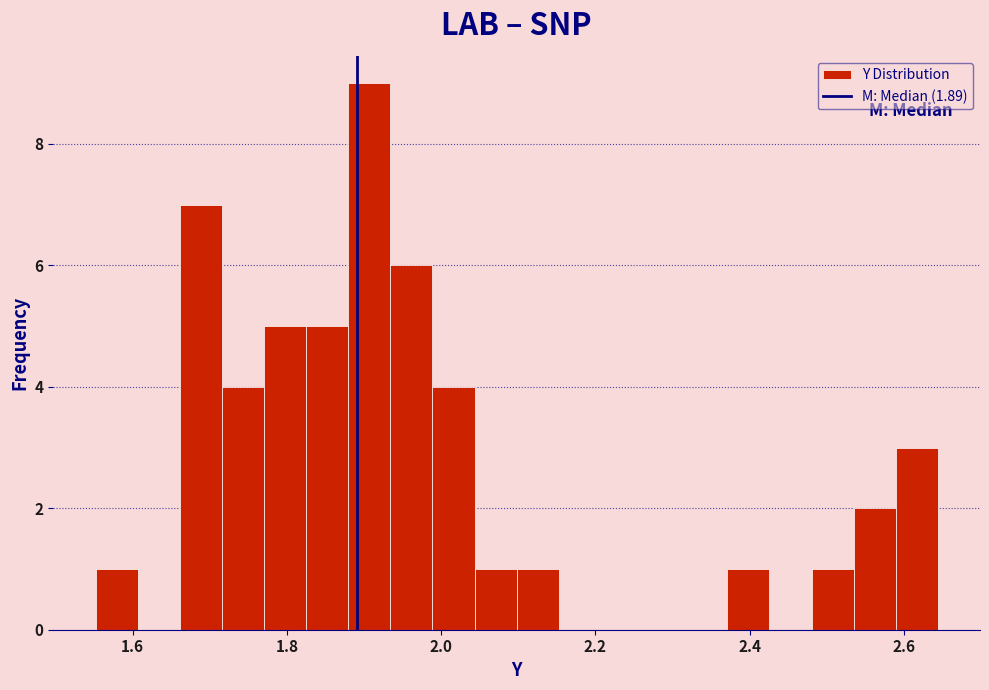

Around what value on the x-axis is the tallest bar? Give the approximate position of its centre, as read against the axis.

1.90